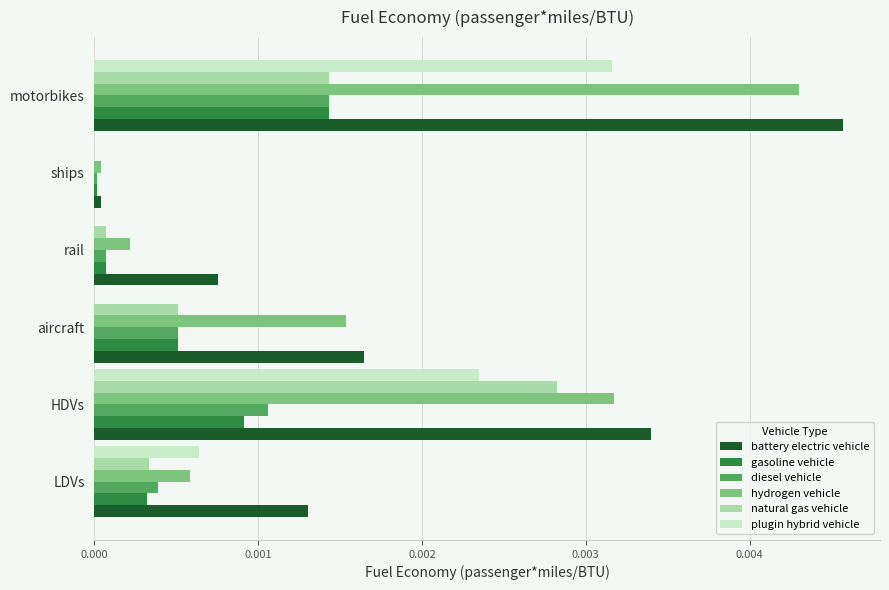

At which category is the sum across all series the highest?

motorbikes